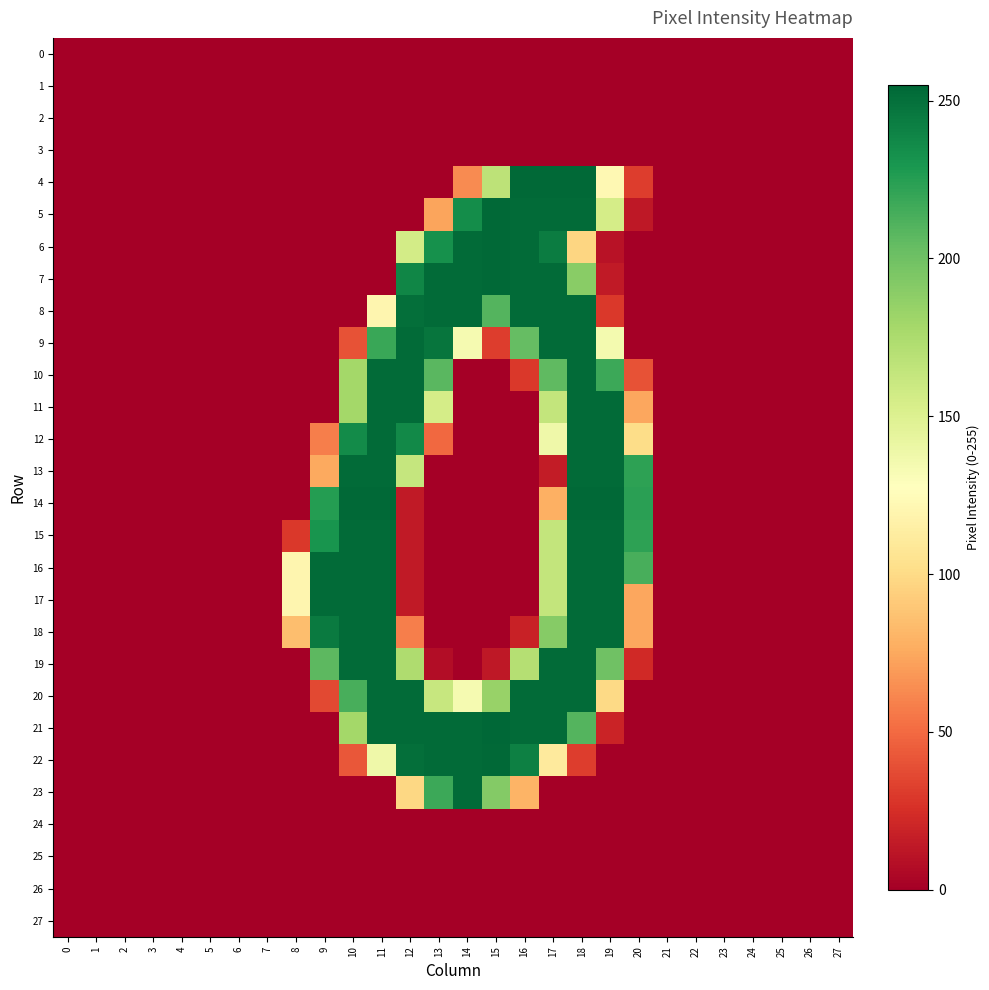

Rank the series by their maximum value, from highest to lowest.

21, 4, 5, 6, 7, 14, 22, 8, 9, 10, 11, 12, 13, 15, 16, 17, 18, 19, 20, 23, 0, 1, 2, 3, 24, 25, 26, 27